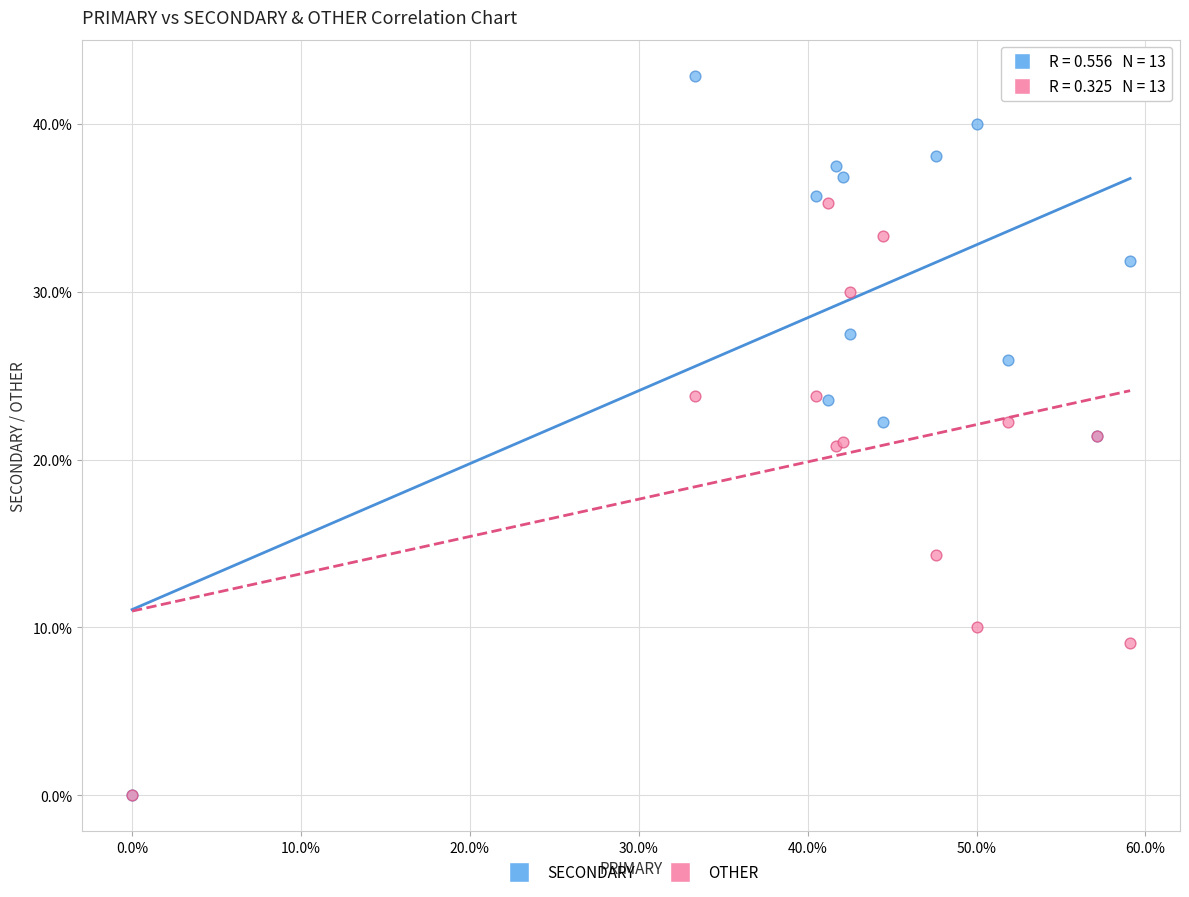

In the OTHER series, what Y value is closest to 17?

14.3